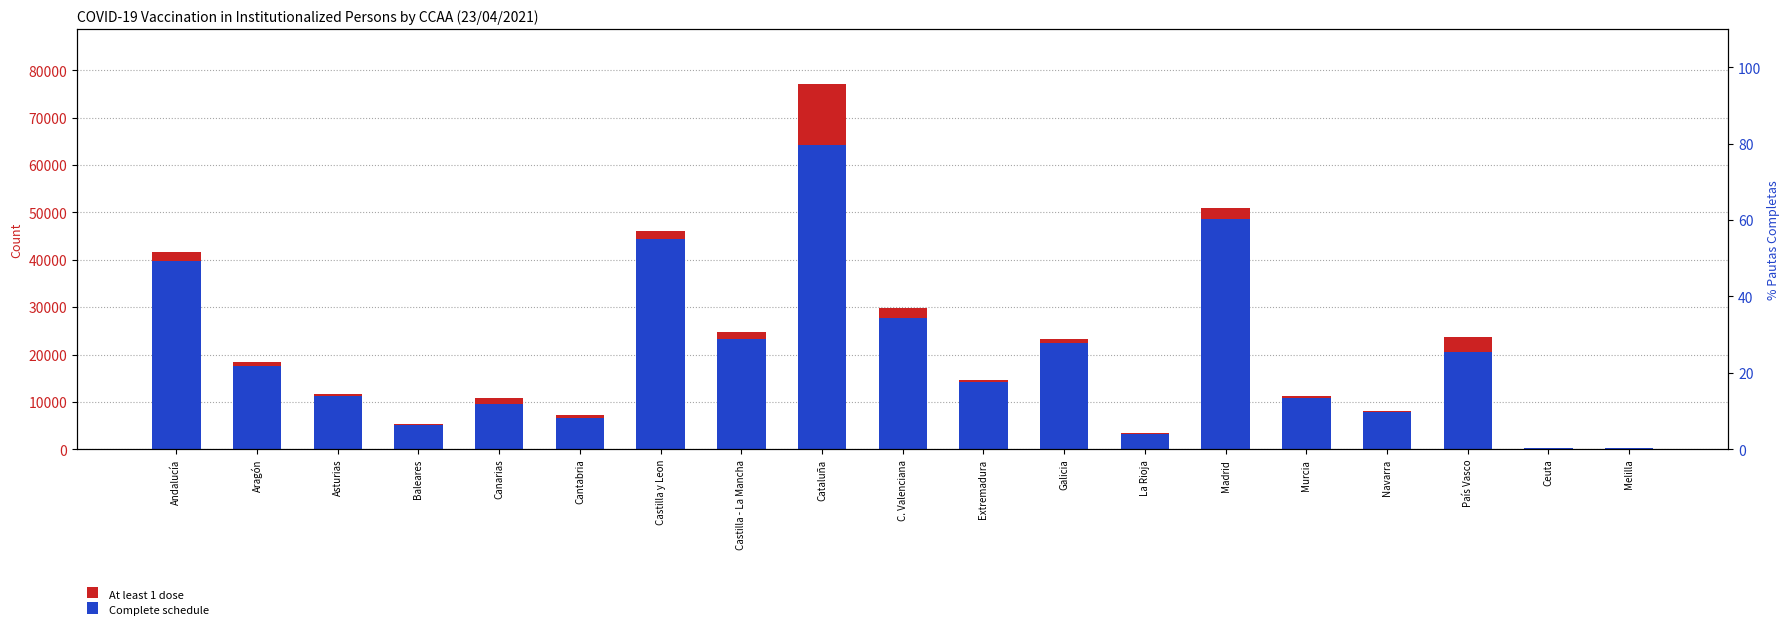

How many data points in Complete schedule are less than 14119?

9